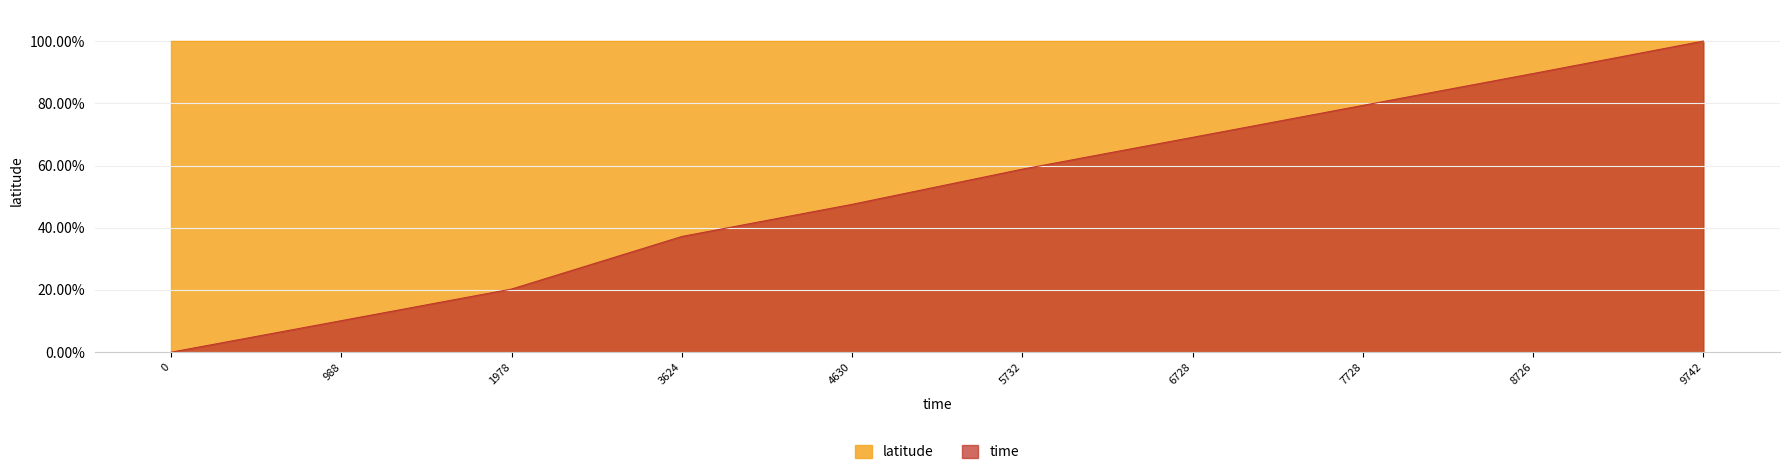

What is the average value?

51.2